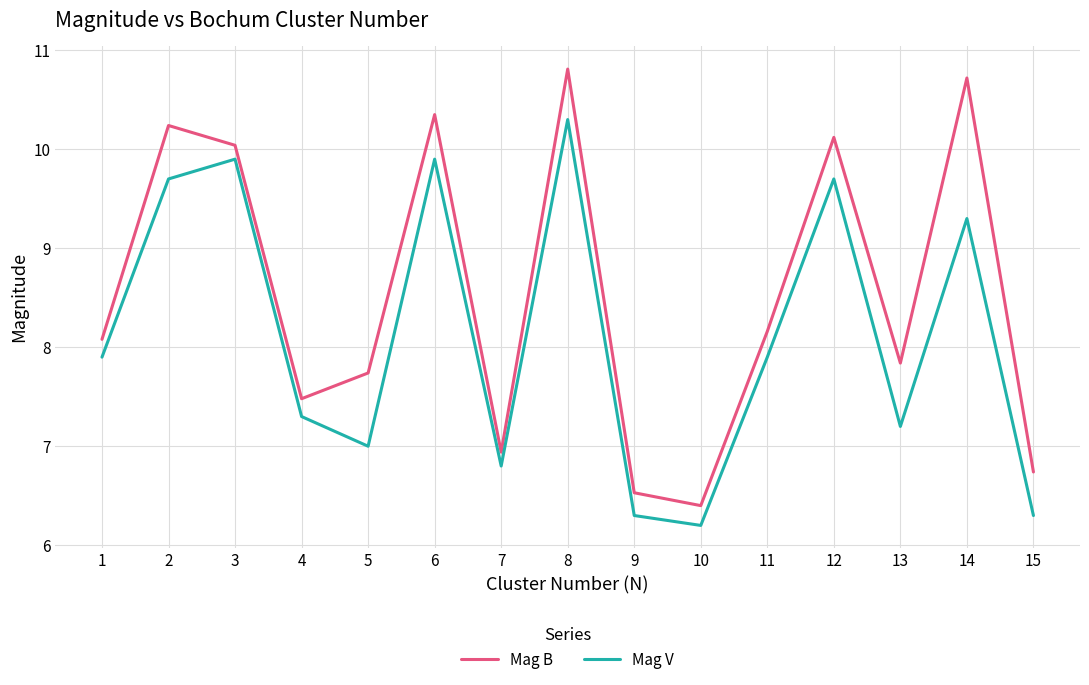

Which series changed the most between 7 and 14?

Mag B